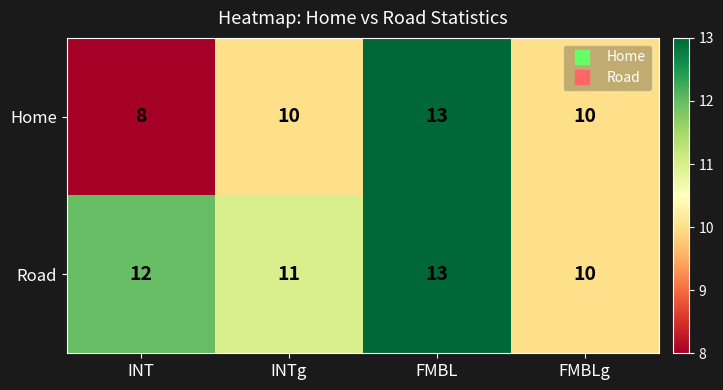

True or false: Road has a value of 12 at INT.

True